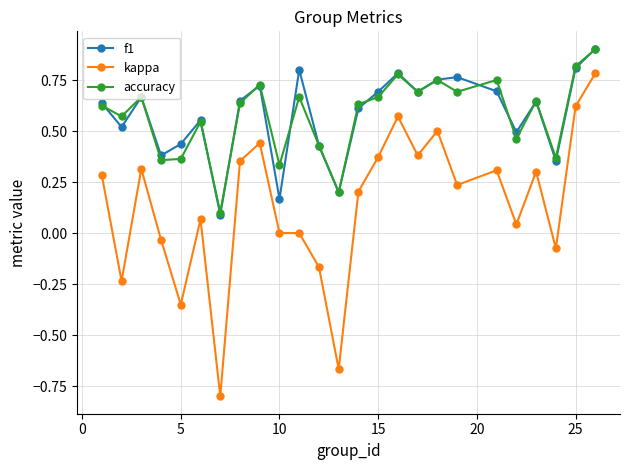

True or false: accuracy and f1 intersect in this chart.

True